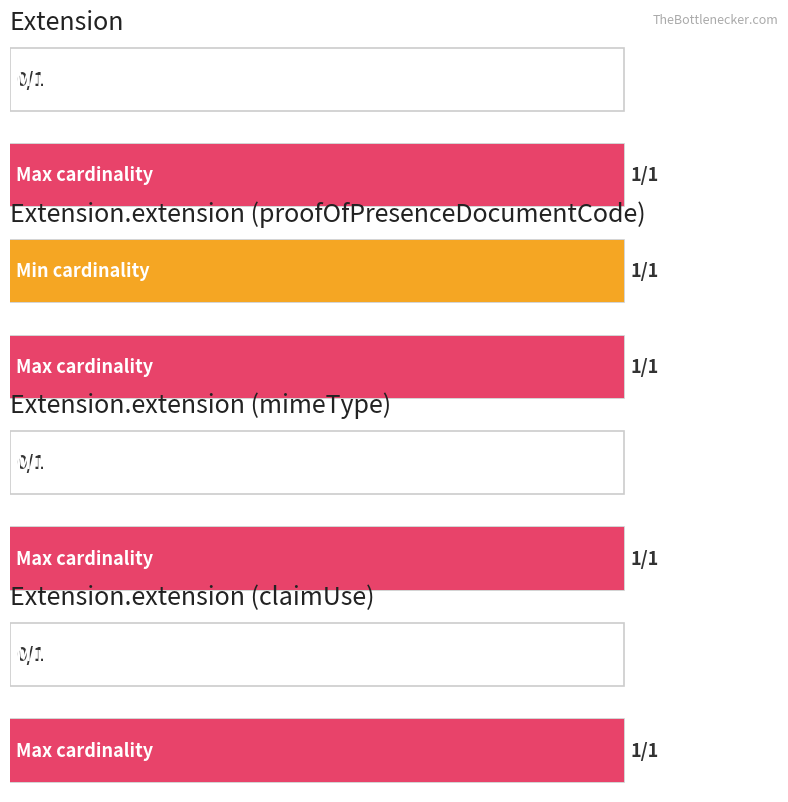

At which category is the sum across all series the highest?

Extension